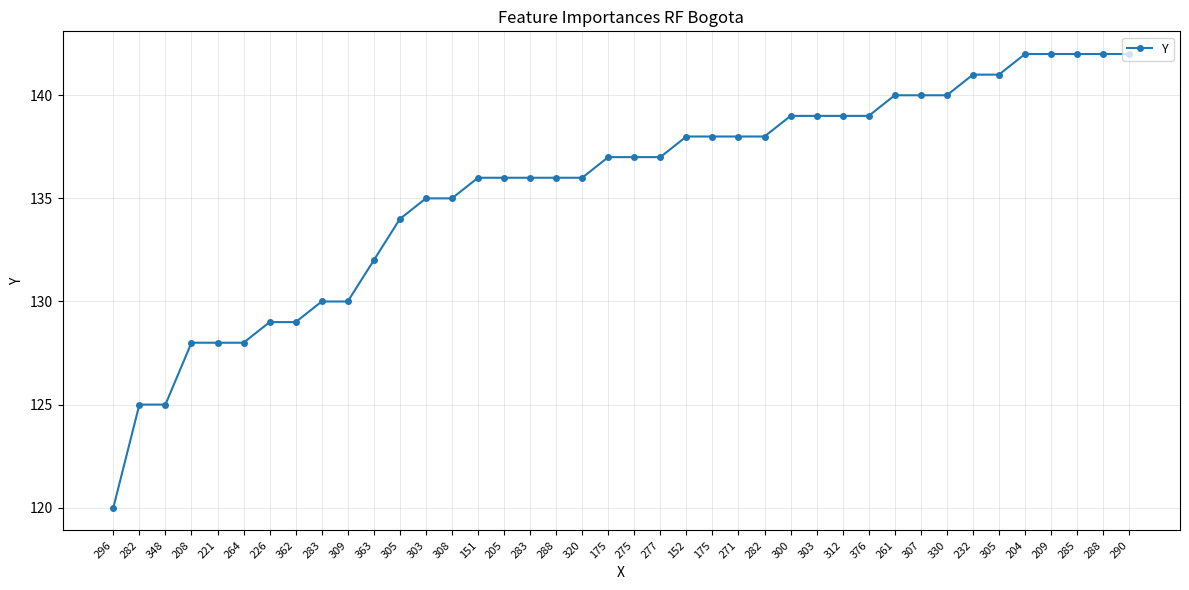

Which label corresponds to the smallest value in the chart?

296